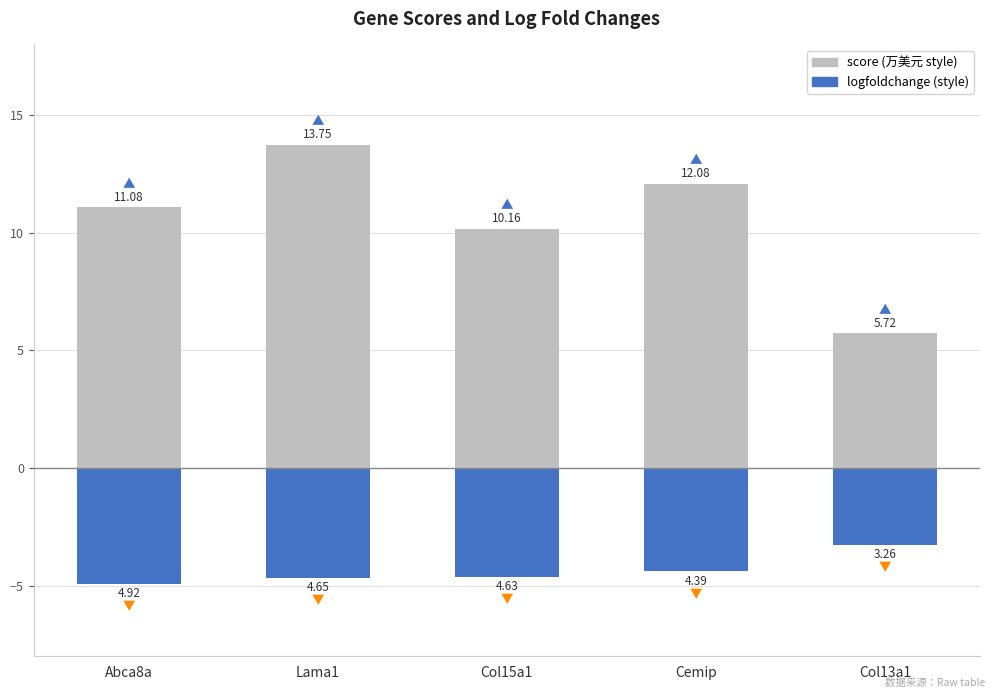

How many categories are shown in the chart?

5